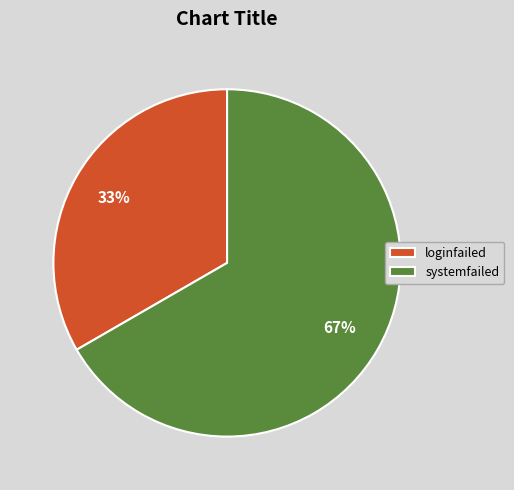

Do loginfailed and systemfailed together represent more than half of the pie?

Yes